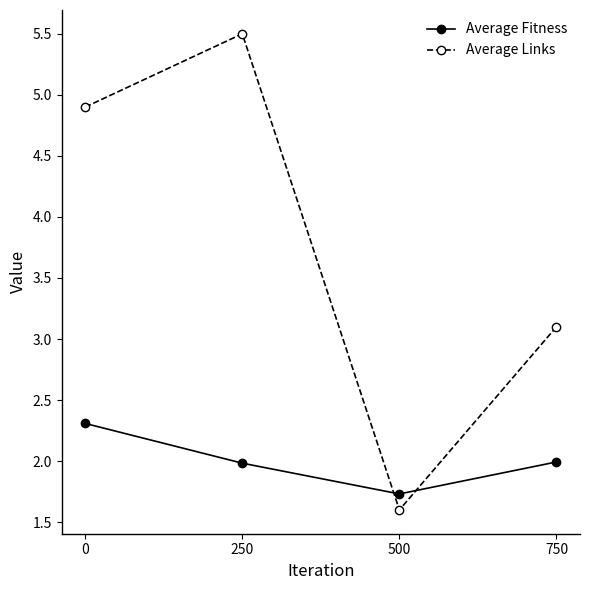

Reading left to right, what are all the values shown in this chart?

Average Fitness: 0=2.3	250=2.0	500=1.7	750=2.0
Average Links: 0=4.9	250=5.5	500=1.6	750=3.1